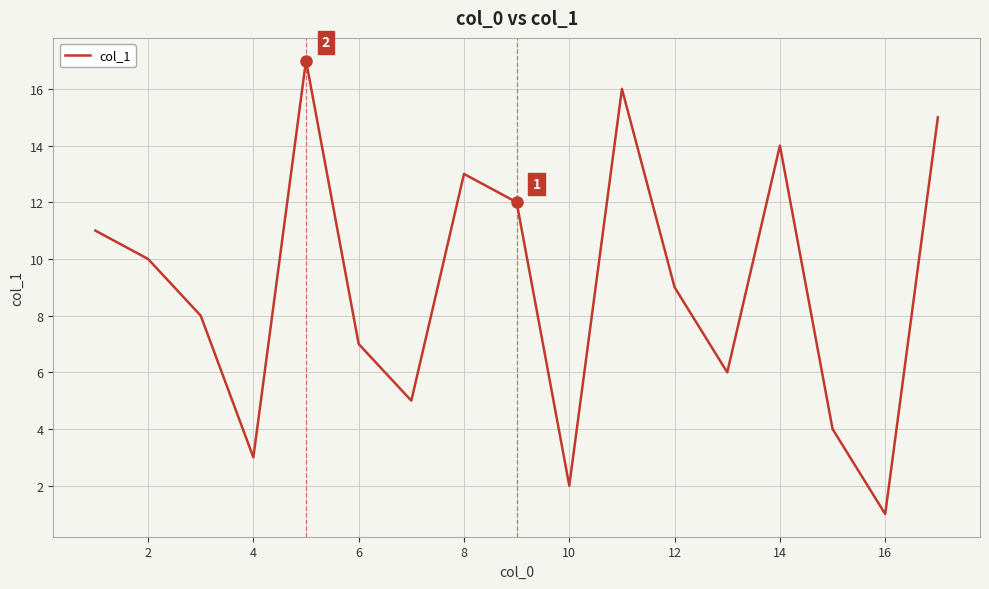

What is the difference between the maximum and minimum values?

16